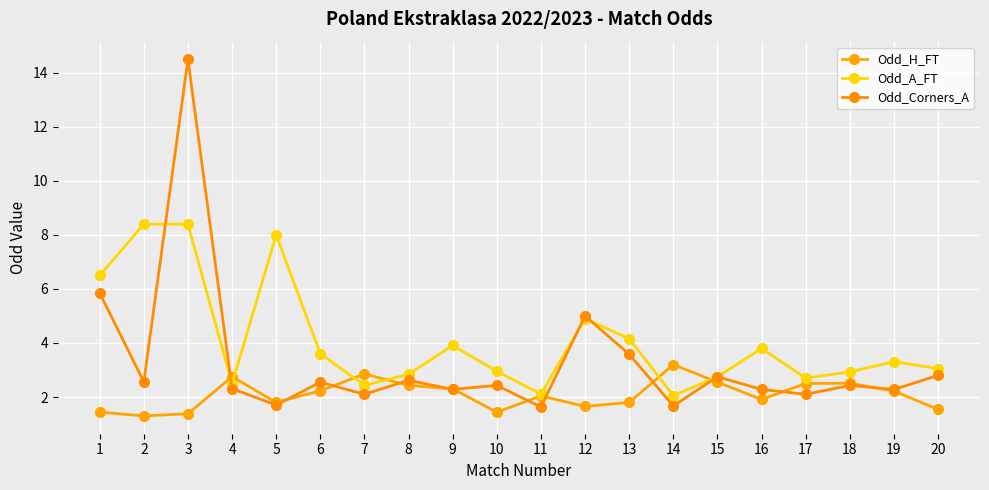

At 3, list the series in order from smallest to largest.

Odd_H_FT, Odd_A_FT, Odd_Corners_A